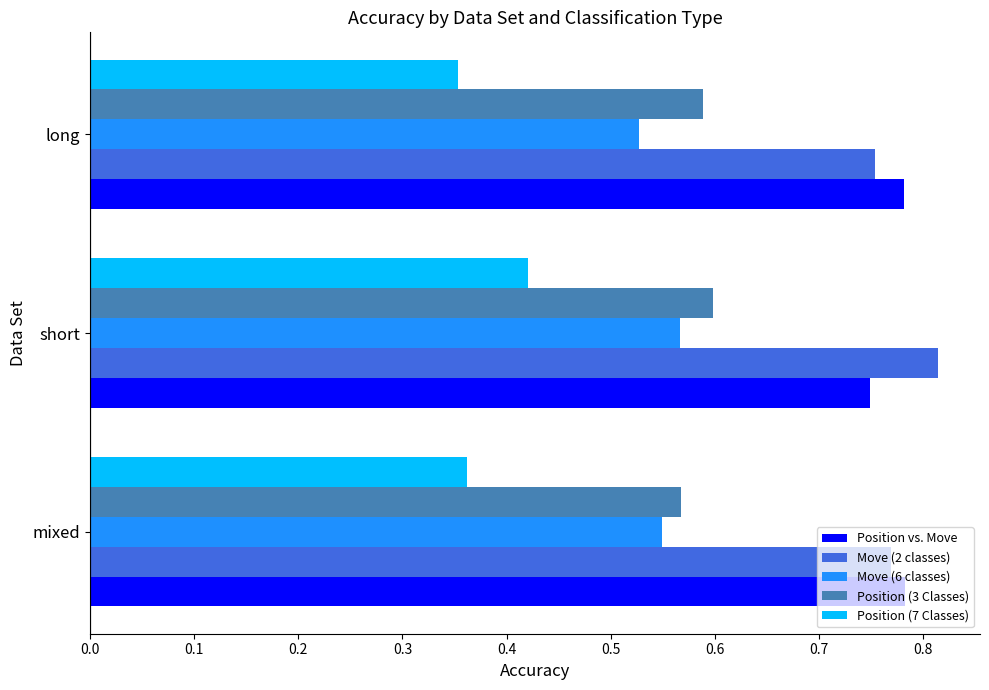

Count the number of categories in the chart.

3